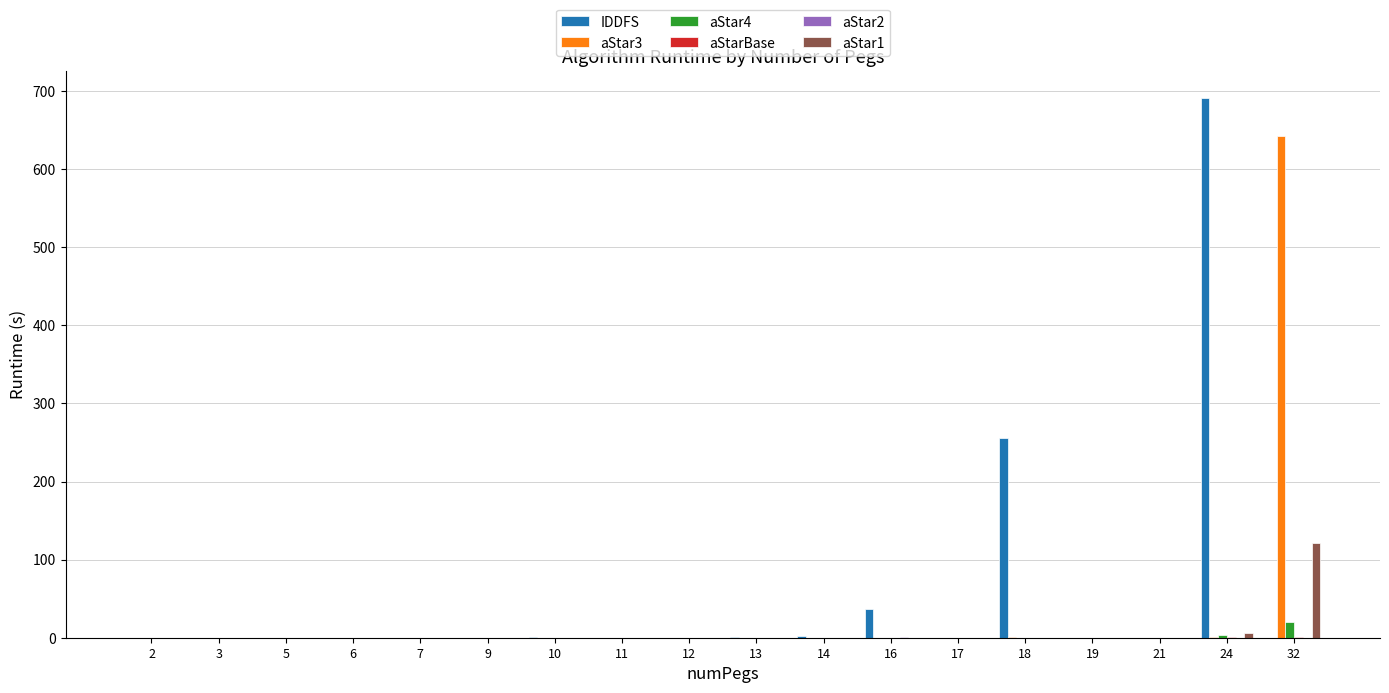

What is the sum of all aStar1 values?

127.5